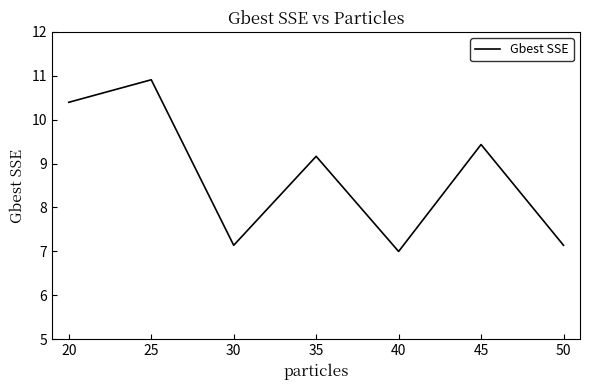

Approximately how many times larger is the value at 35 compared to 45?

1.0